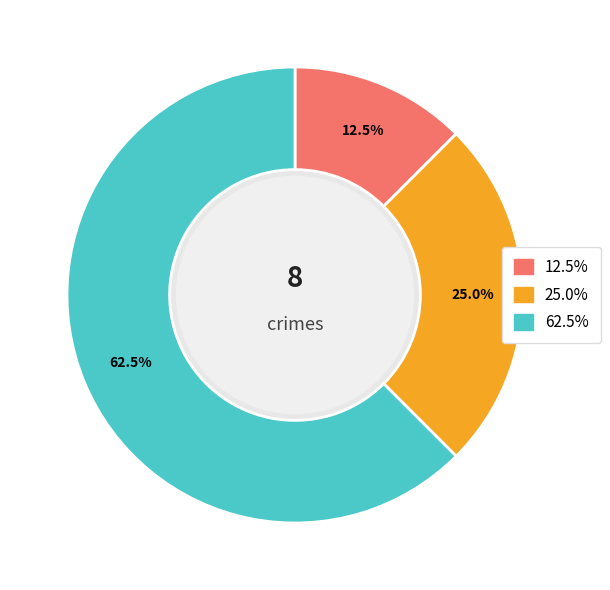

Is there any slice that represents more than half of the pie?

Yes